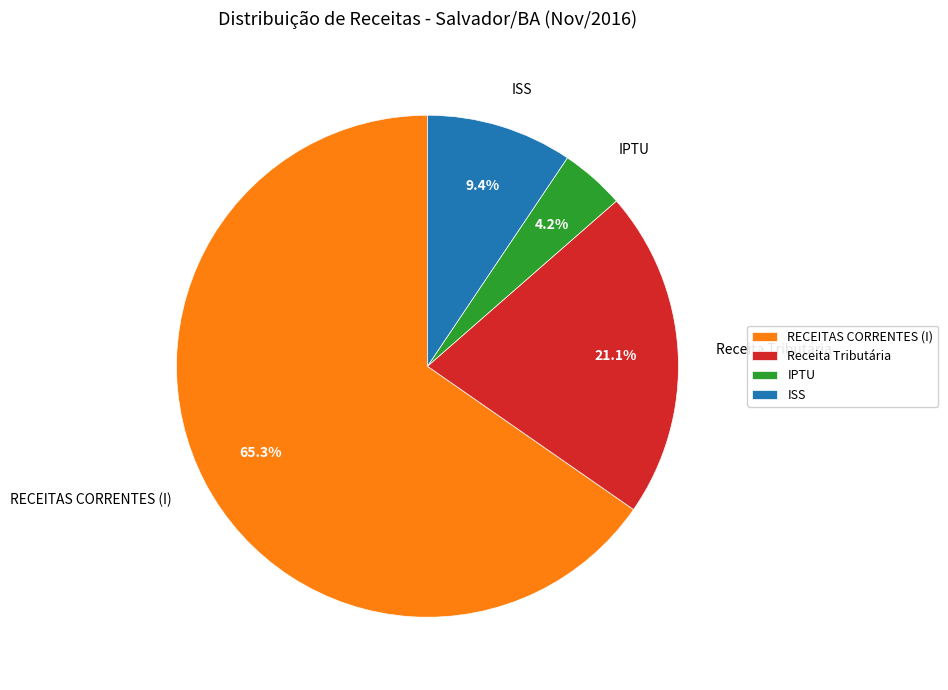

Which has a higher value, Receita Tributária or RECEITAS CORRENTES (I)?

RECEITAS CORRENTES (I)